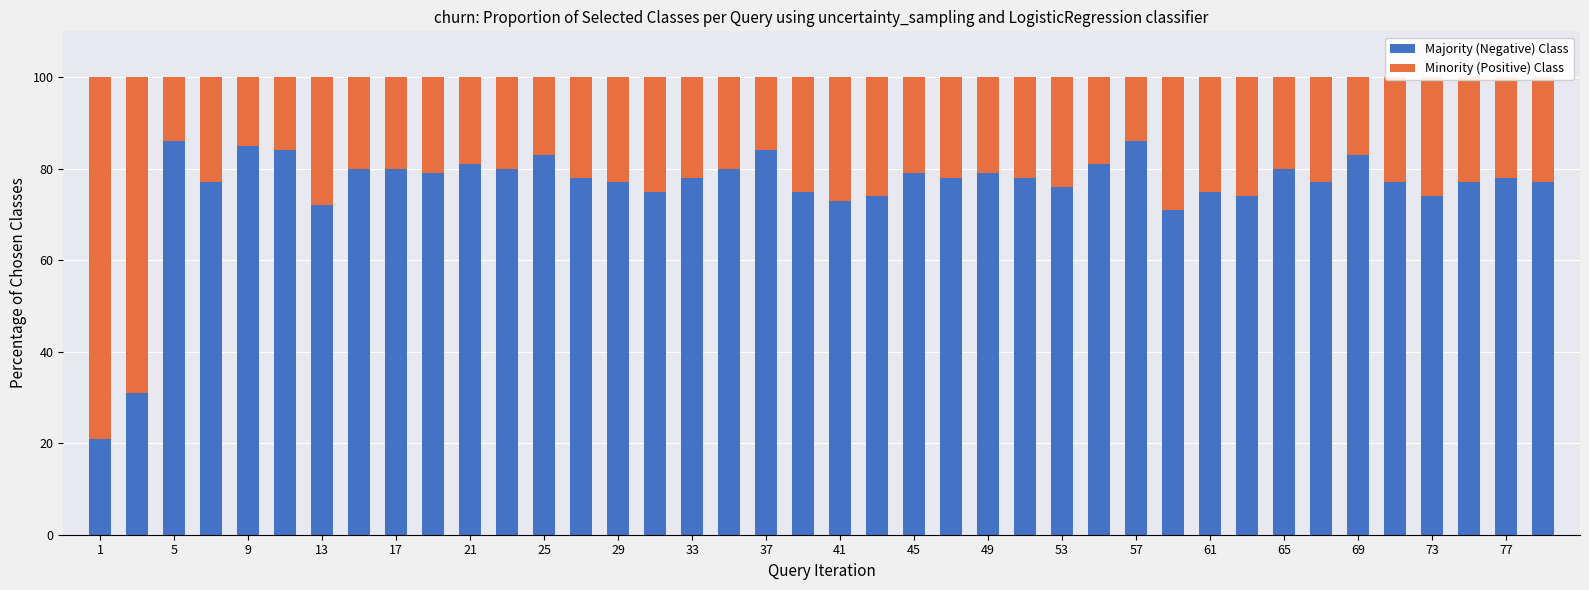

What is the difference between the second highest and minimum values in the Majority (Negative) Class series?

65